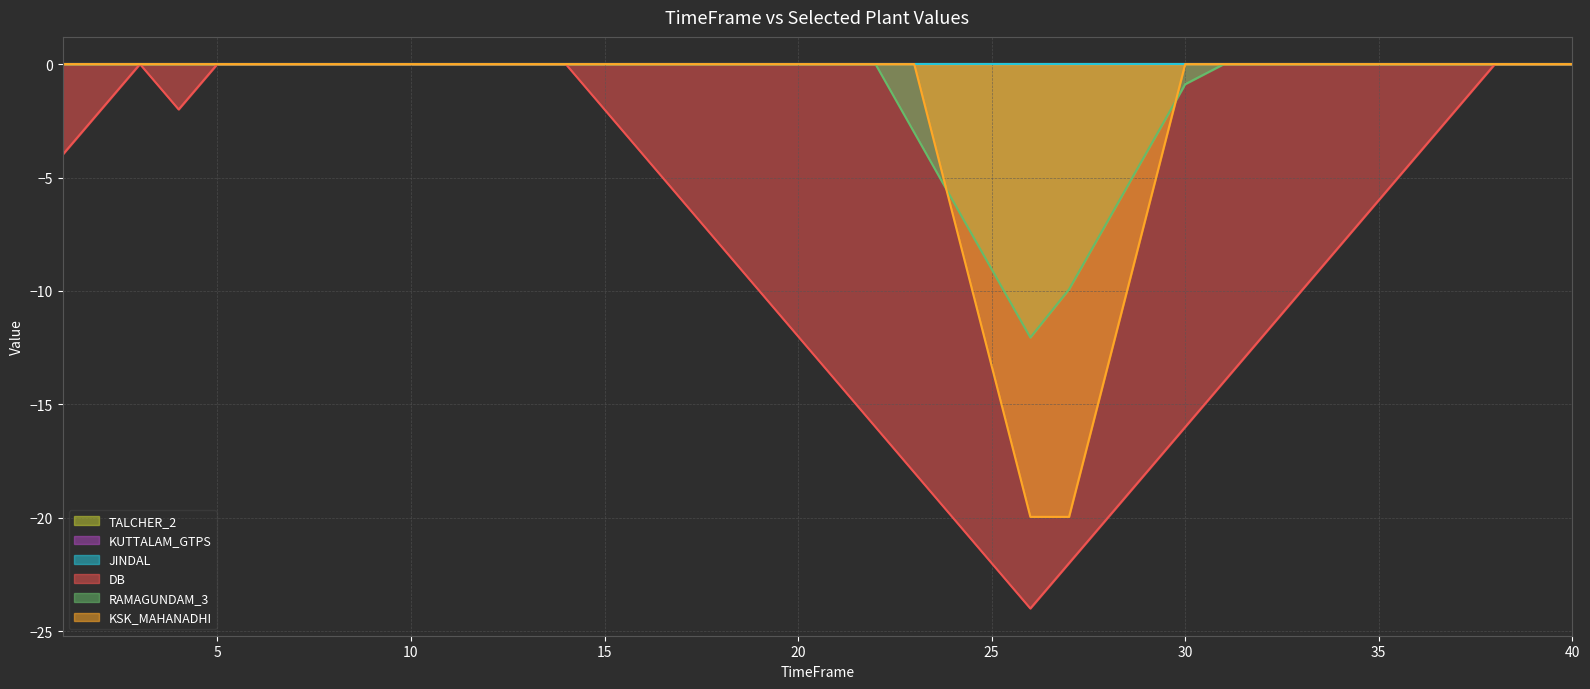

What is the value of the DB point at the 16th from the left?

-4.0